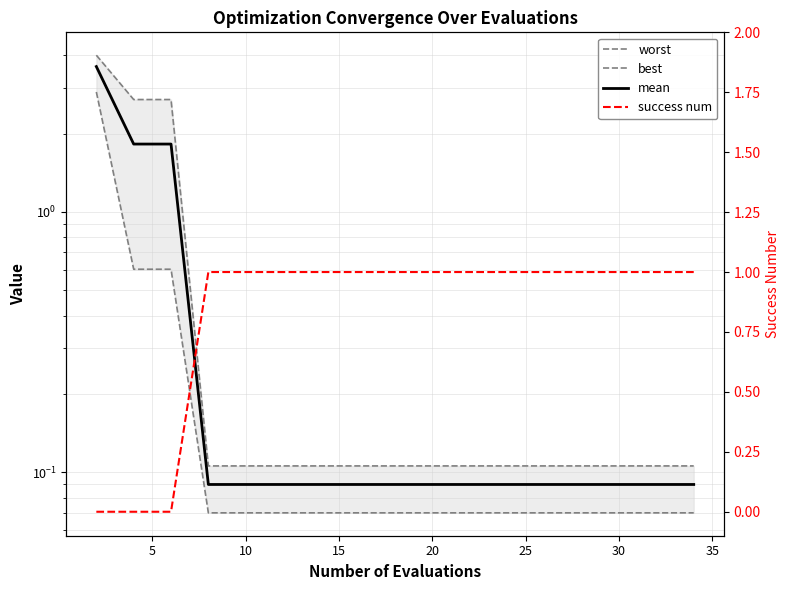

What is the maximum value shown in the chart?

4.0